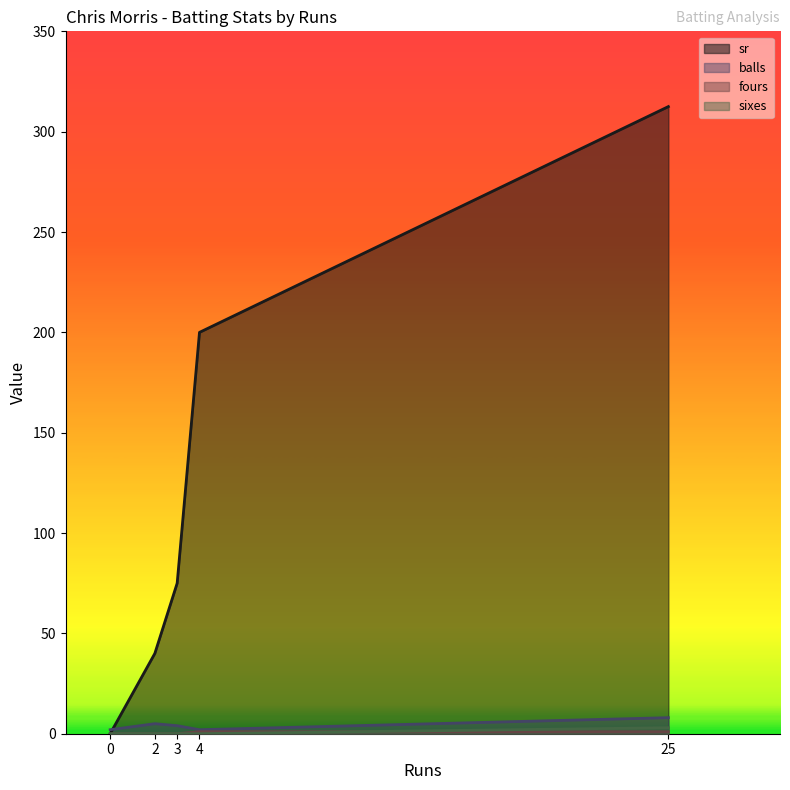

Which label corresponds to the largest value in the chart?

25